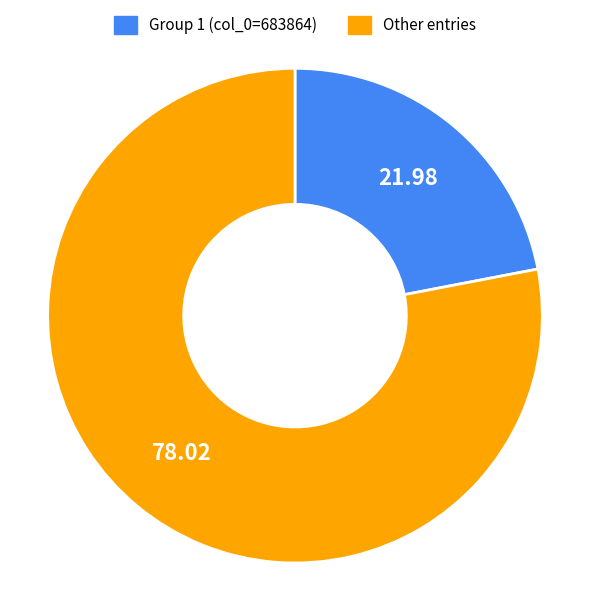

Is there any slice that represents more than half of the pie?

Yes